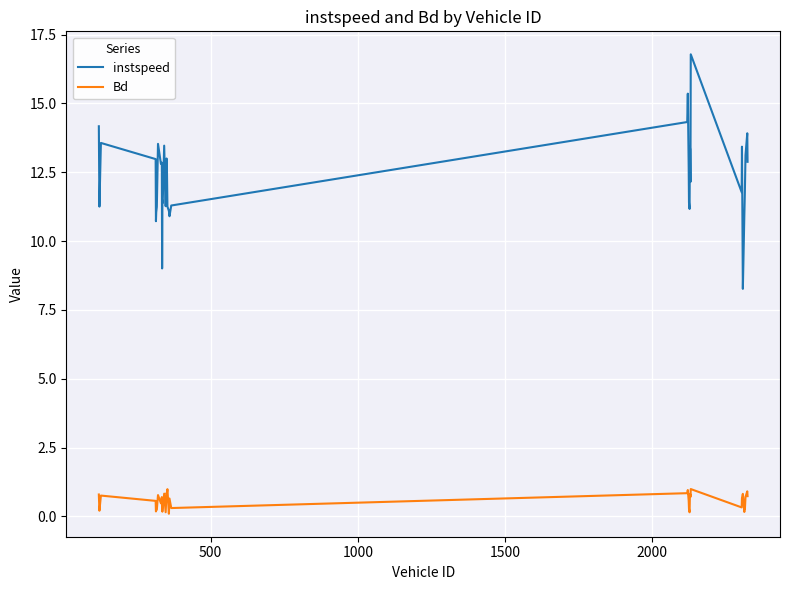

Rank the series by their maximum value, from lowest to highest.

Bd, instspeed